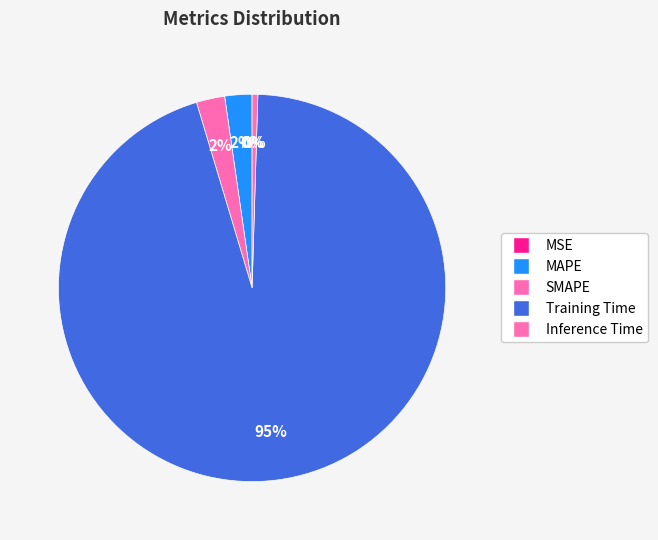

What is the change in value from MAPE to Training Time?

+3.7